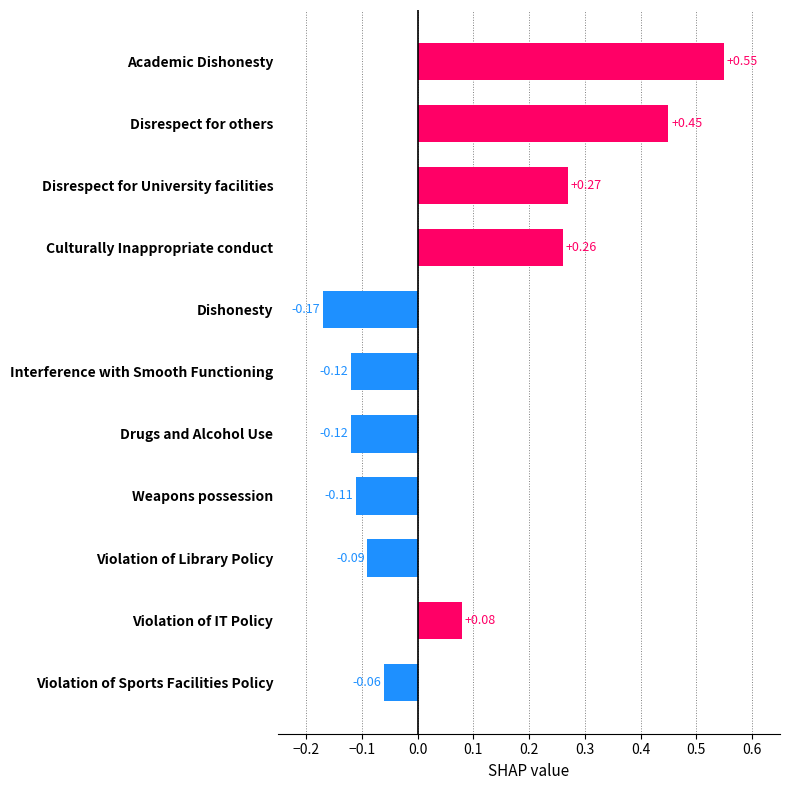

What is the change in value from Dishonesty to Violation of Sports Facilities Policy?

+0.1